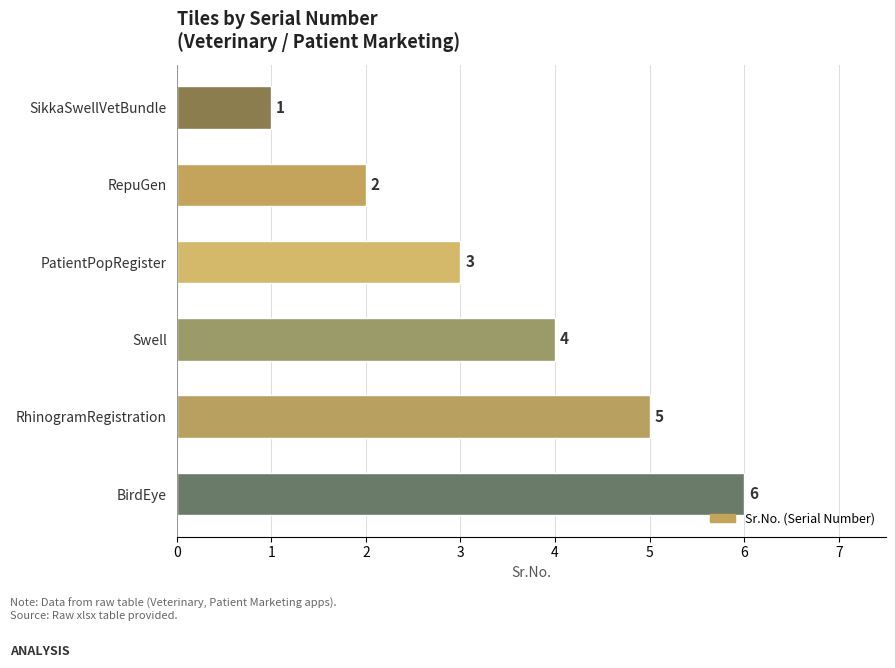

What is the change in value from SikkaSwellVetBundle to PatientPopRegister?

+2